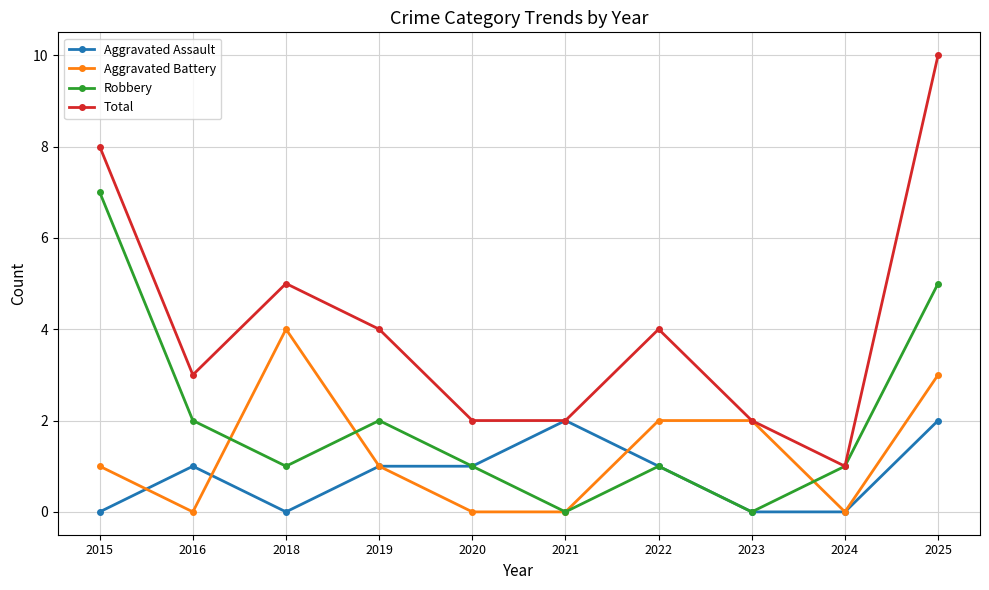

What is the difference between the maximum and minimum values in the Total series?

9